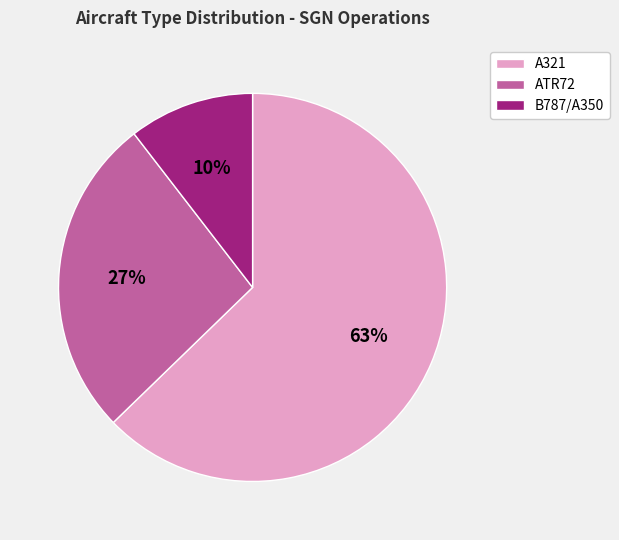

What is the smallest slice in the pie chart?

B787/A350